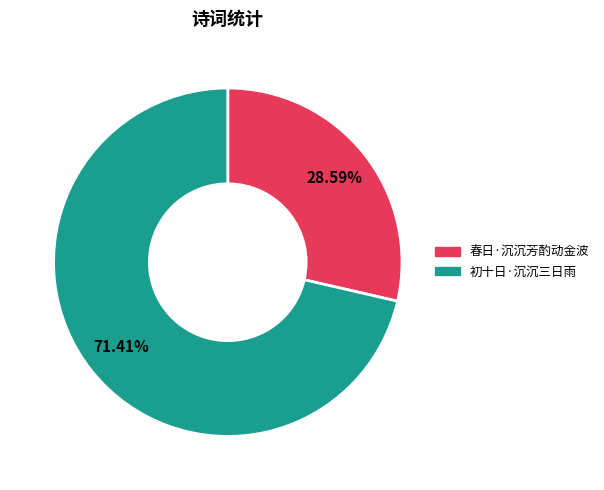

True or false: 初十日·沉沉三日雨 accounts for 71% of the total.

True